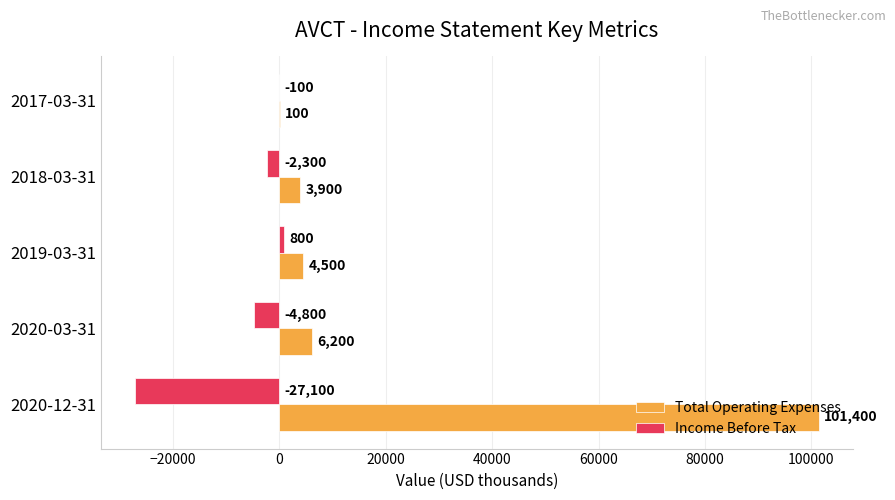

What is the sum of all Total Operating Expenses values?

116100